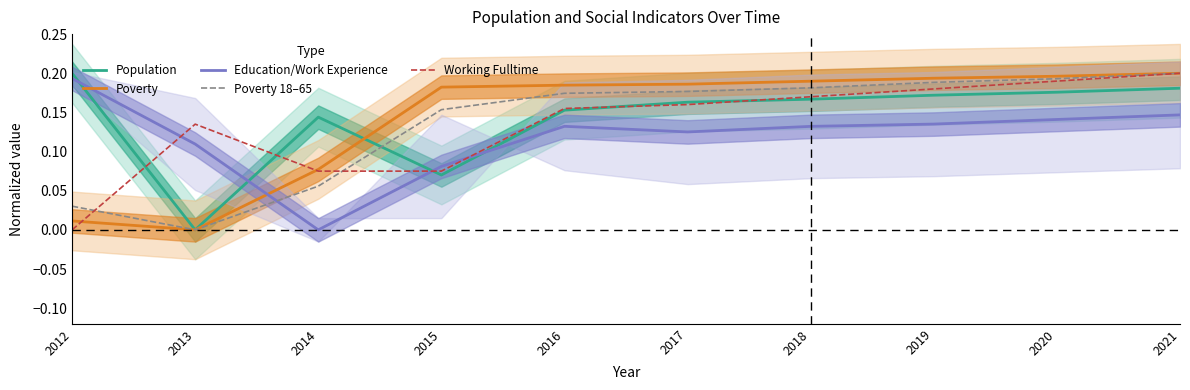

What is the difference between the highest and lowest values at 2017?

0.1